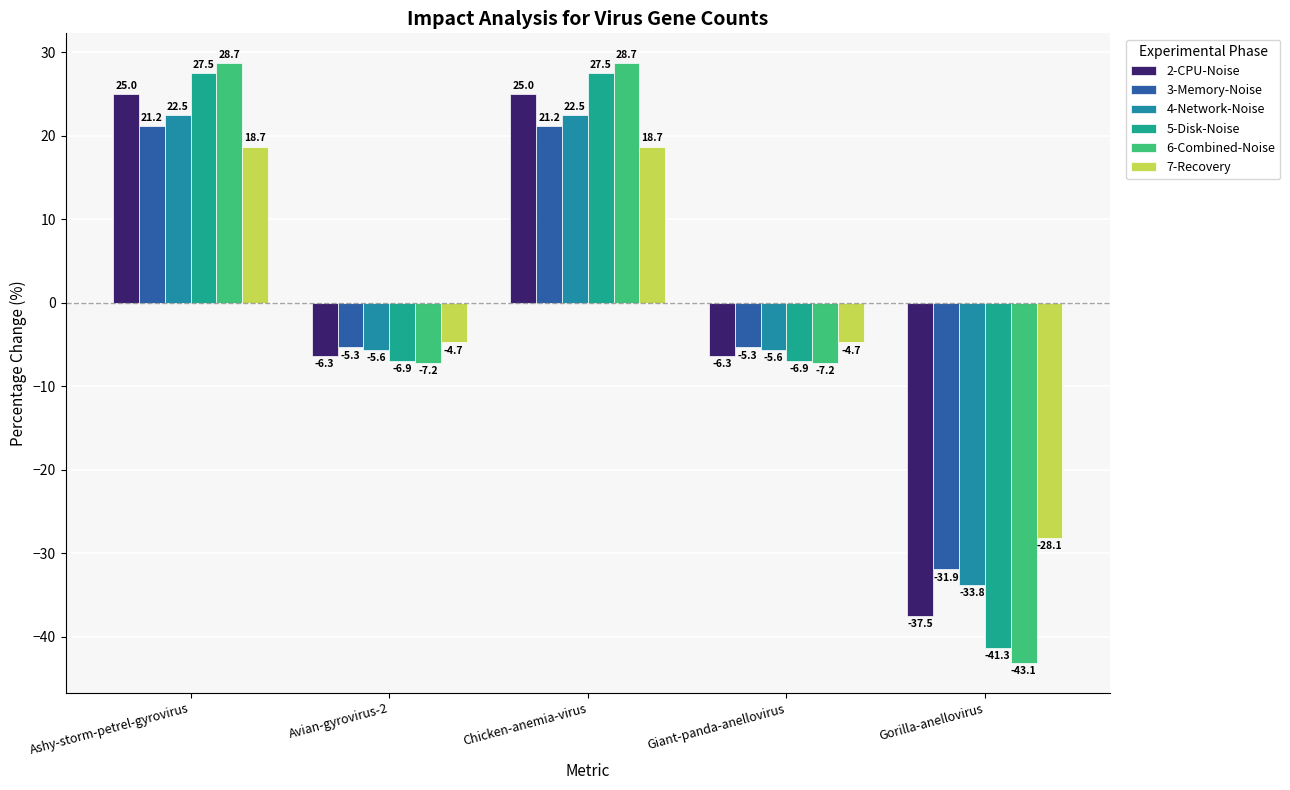

Reading left to right, list all the values displayed in this chart.

2-CPU-Noise: 25.0	-6.3	25.0	-6.3	-37.5
3-Memory-Noise: 21.2	-5.3	21.2	-5.3	-31.9
4-Network-Noise: 22.5	-5.6	22.5	-5.6	-33.8
5-Disk-Noise: 27.5	-6.9	27.5	-6.9	-41.3
6-Combined-Noise: 28.7	-7.2	28.7	-7.2	-43.1
7-Recovery: 18.7	-4.7	18.7	-4.7	-28.1